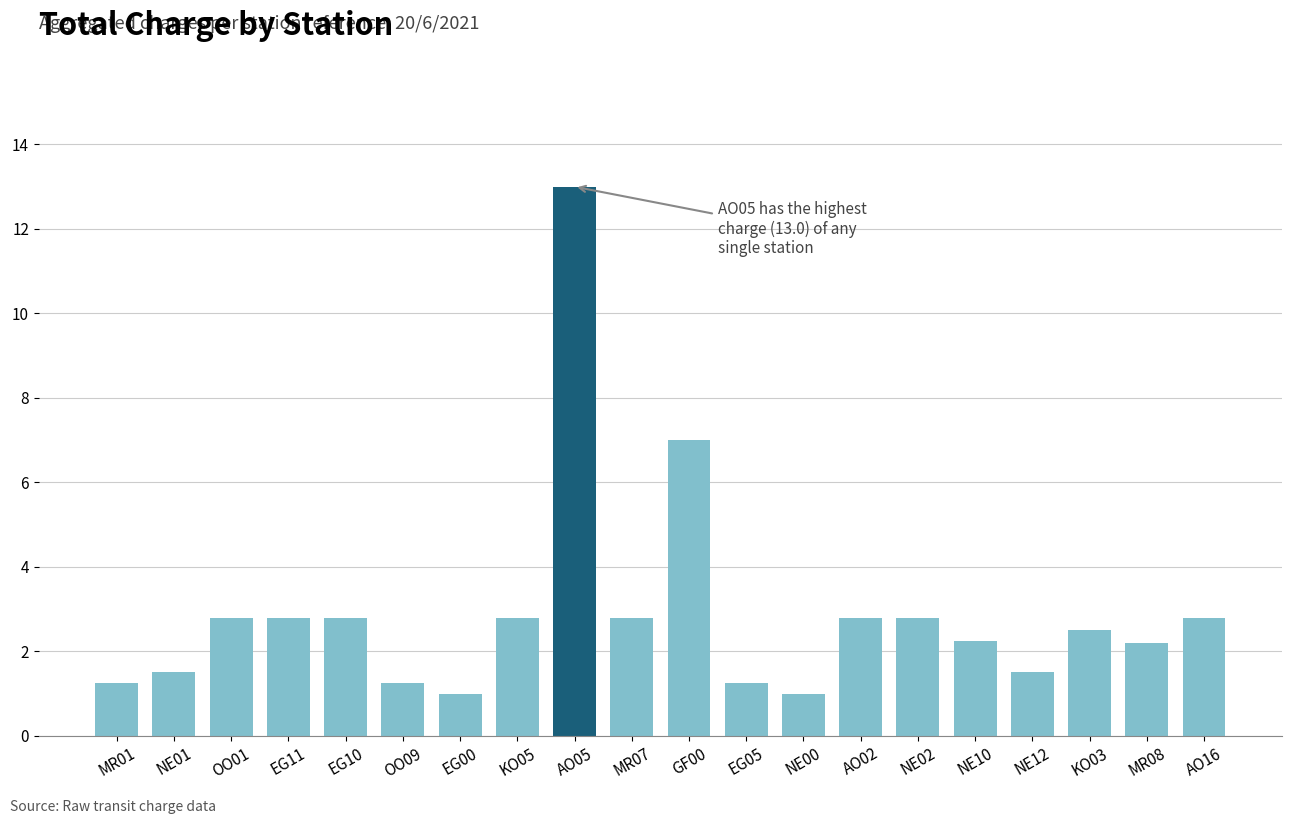

At which label is the value closest to 7?

GF00